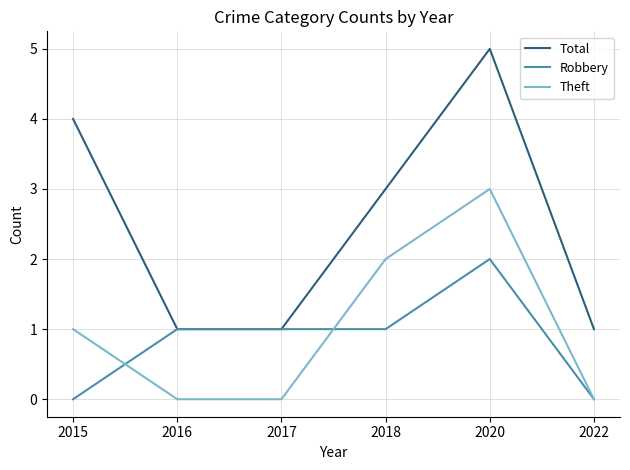

True or false: Total and Theft intersect in this chart.

False